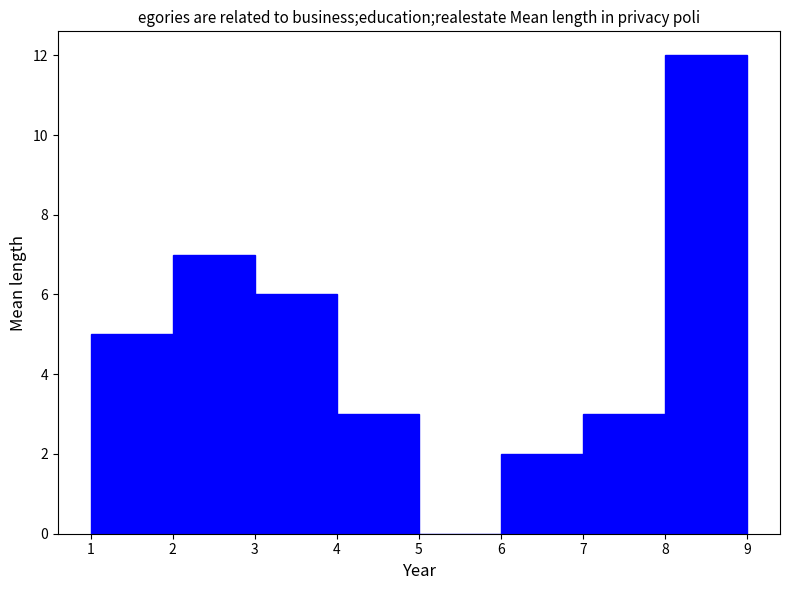

Reading left to right, list every bar in this chart as the range it spans on the x-axis followed by its height. The values are not printed on the chart, so give them approximately, as read against the axis.

1 to 2: 5
2 to 3: 7
3 to 4: 6
4 to 5: 3
5 to 6: 0
6 to 7: 2
7 to 8: 3
8 to 9: 12